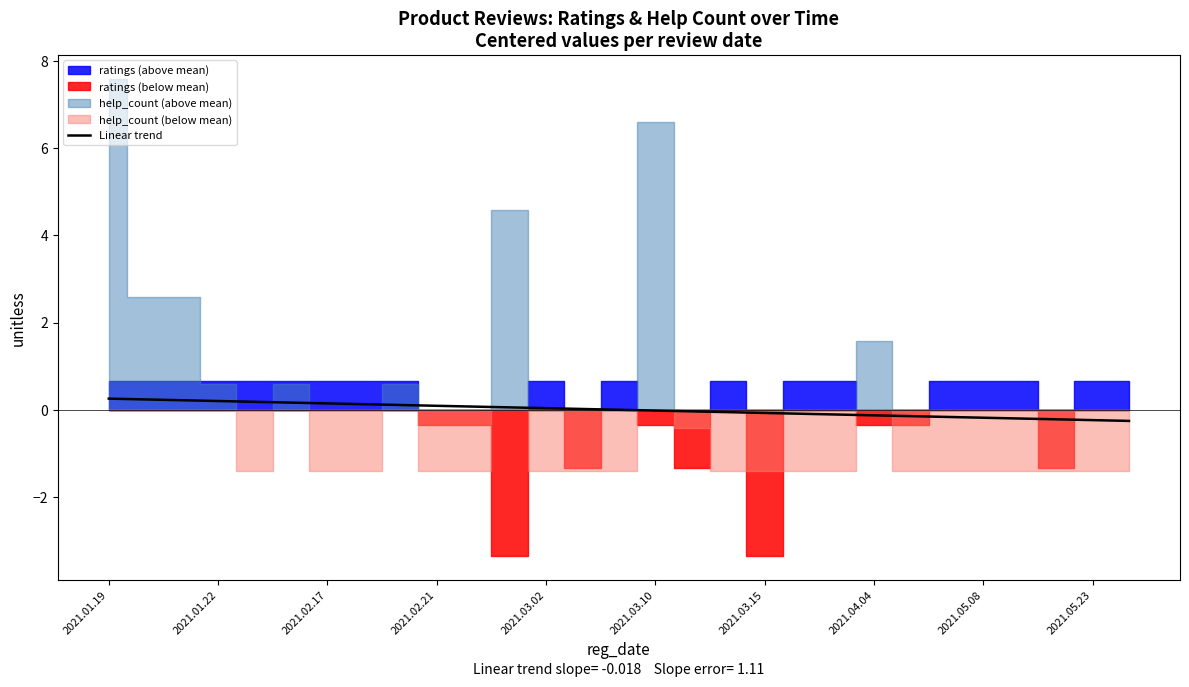

Which has a higher value, 2021.03.15 or 22?

2021.03.15